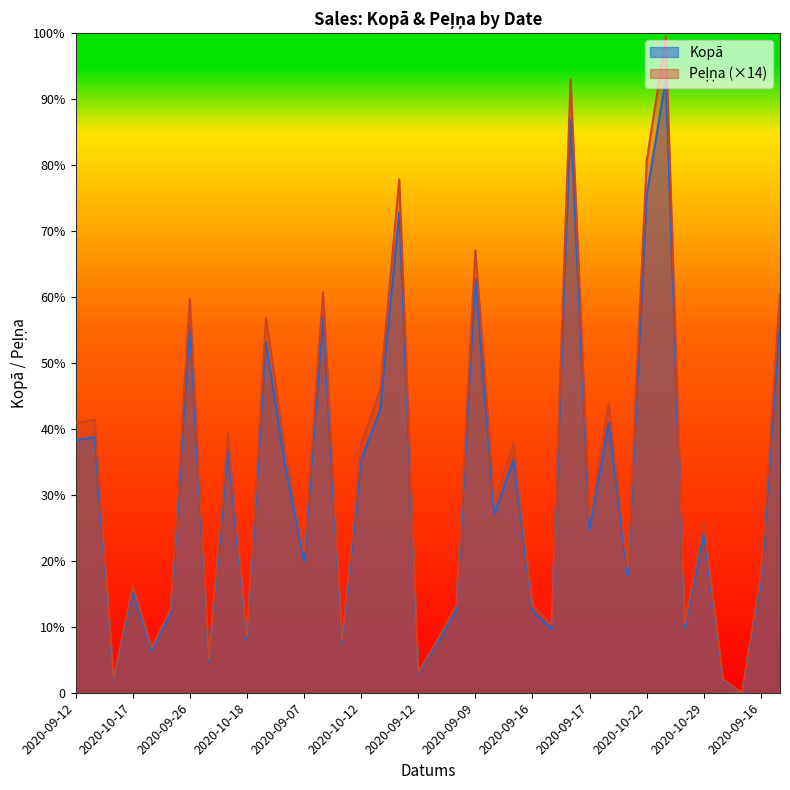

Is it true that Peļņa equals 1359.5 at 2020-10-22?

False